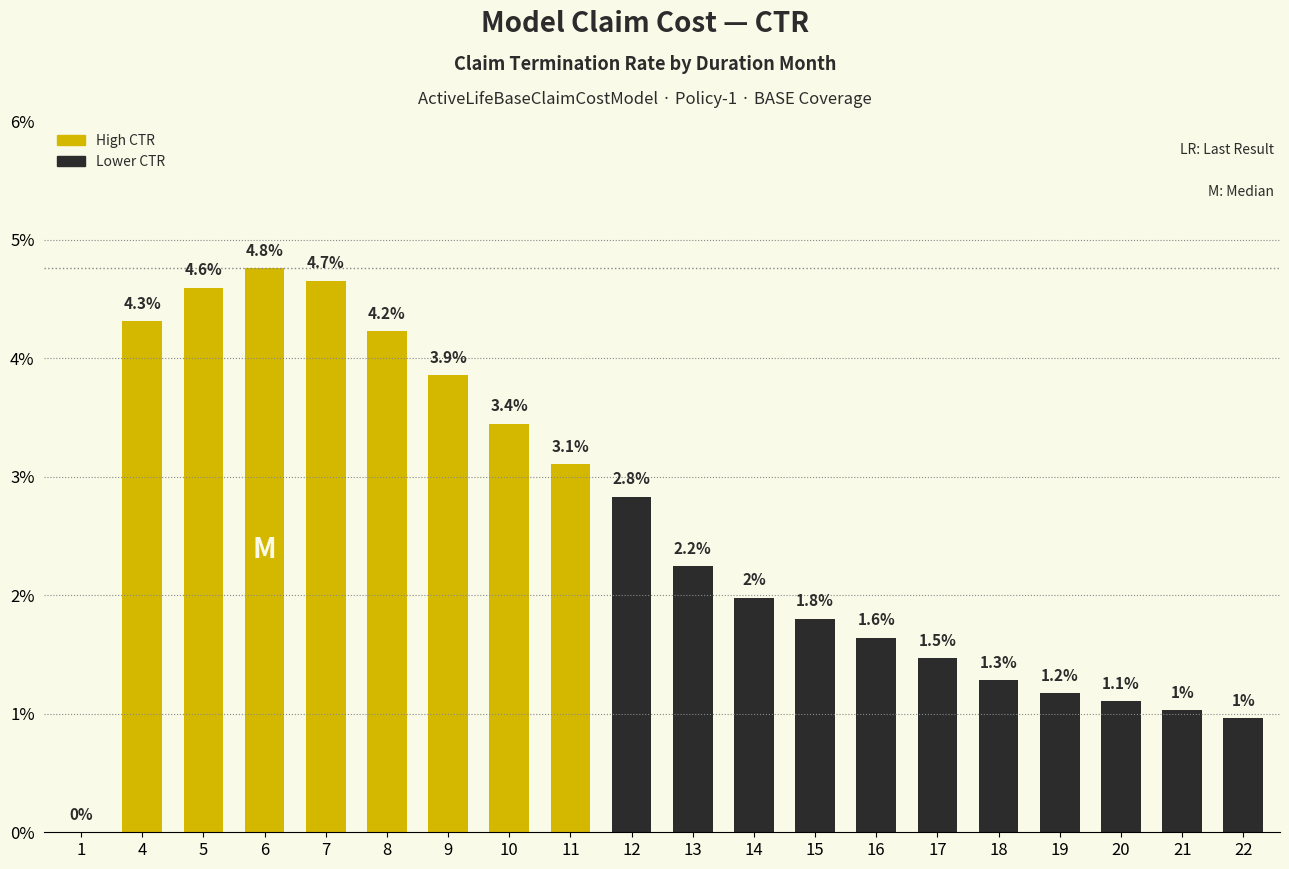

Are the bars horizontal?

No